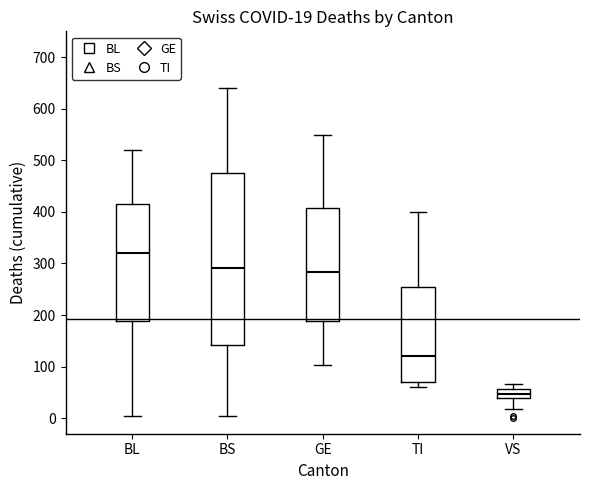

Which box is the tallest, from its lower edge to its upper edge?

BS